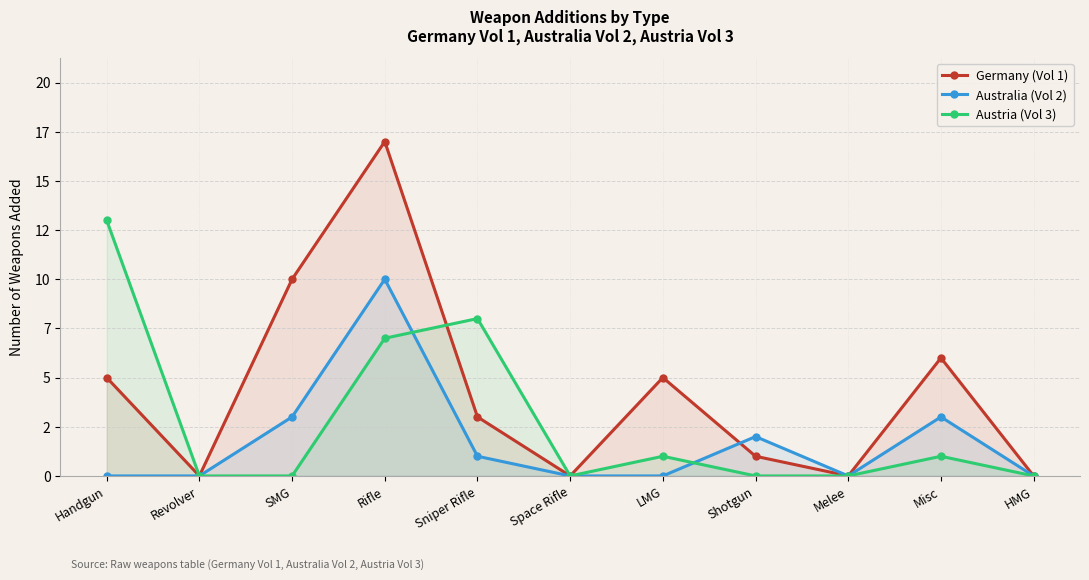

Which series has the largest range (max minus min)?

Germany (Vol 1)